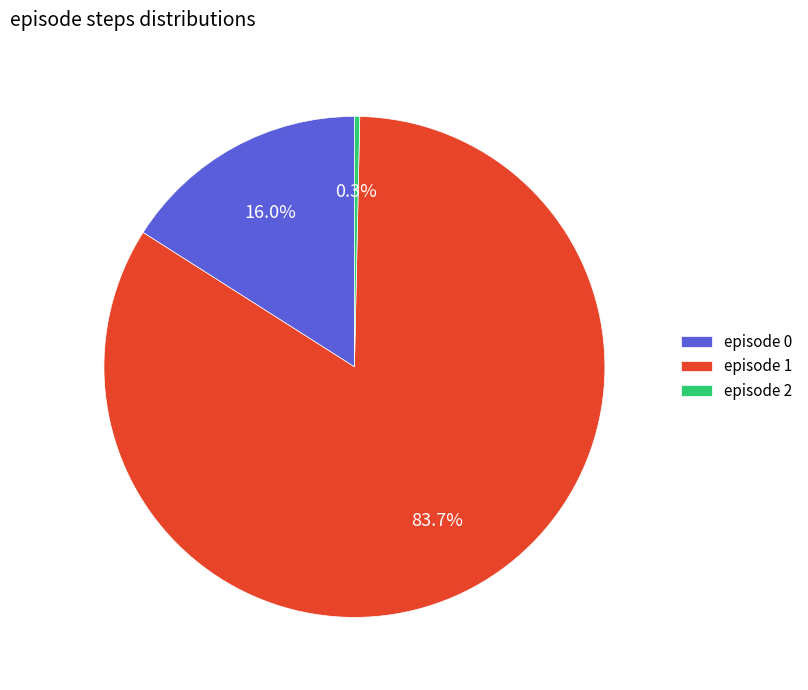

Between episode 2 and episode 1, which is larger?

episode 1